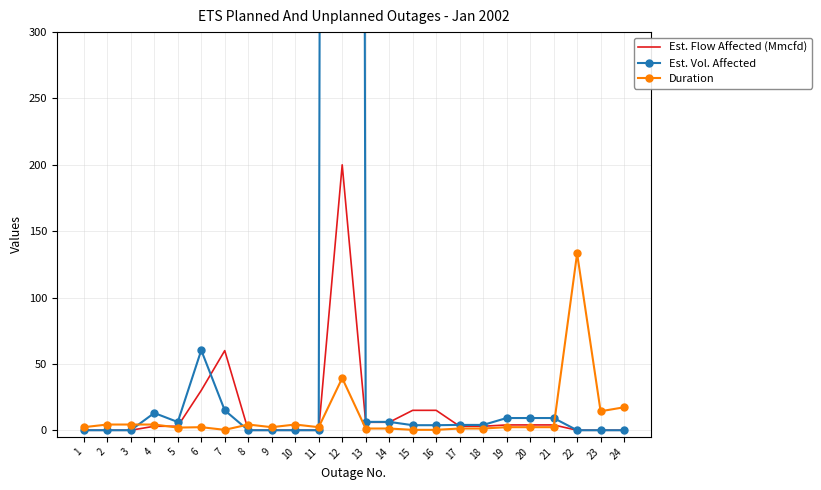

How many categories are shown in the chart?

24